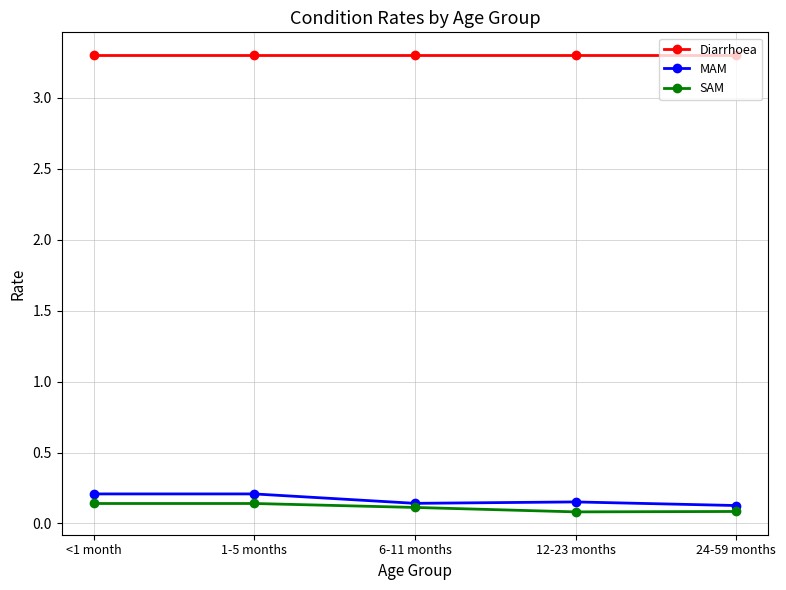

How many SAM values are between 0 and 1?

5